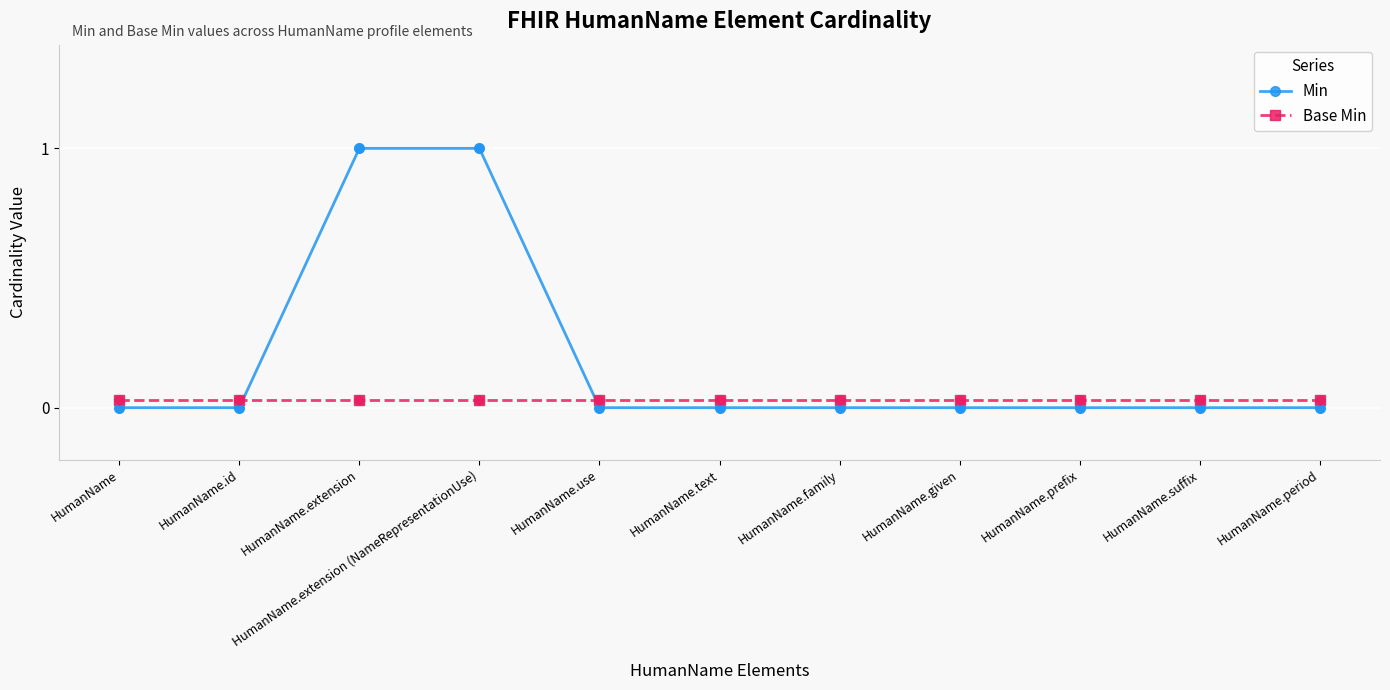

Is the value of Base Min at HumanName.text greater than the value of Min at HumanName?

Yes